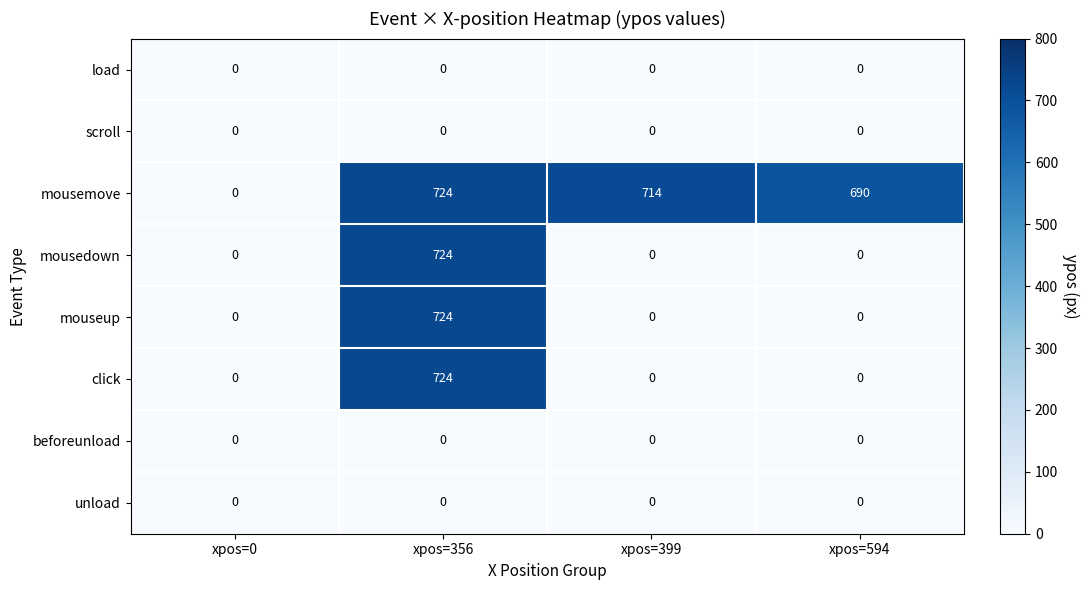

What is the difference between the highest and lowest values at xpos=594?

690